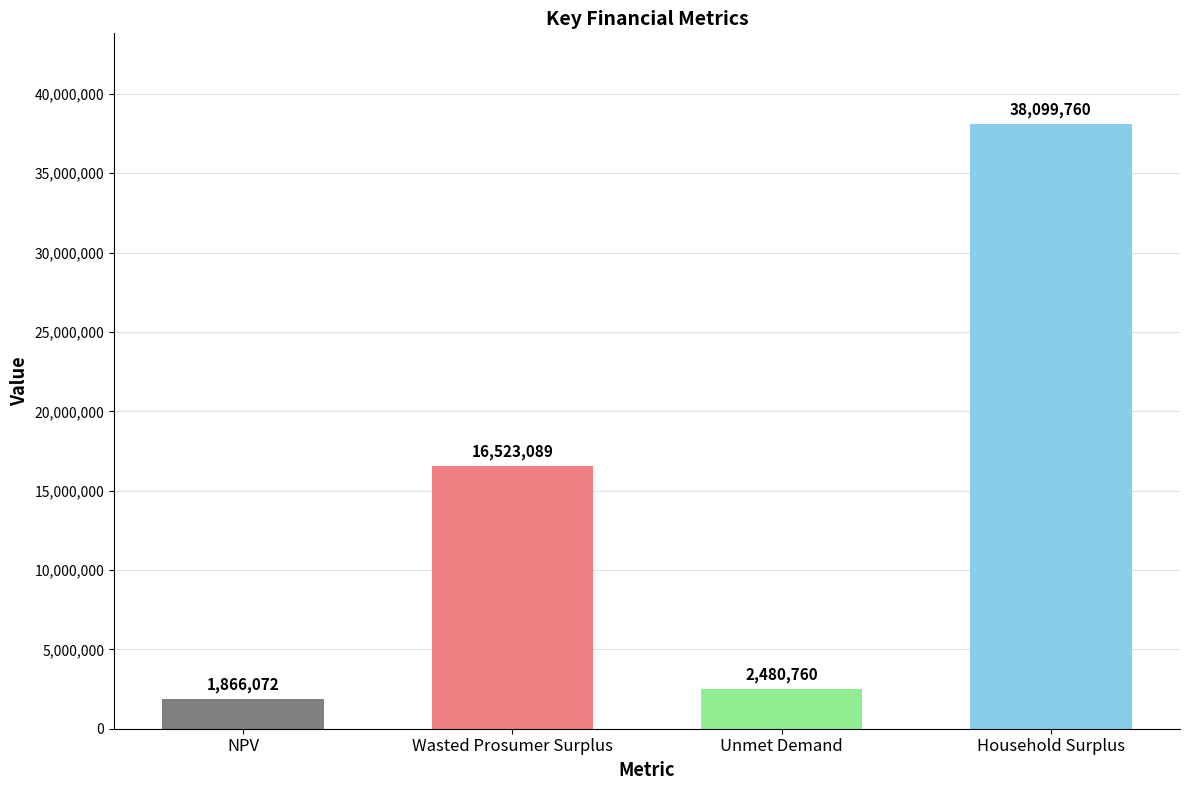

What is the sum of the values at Unmet Demand and NPV?

4346831.2